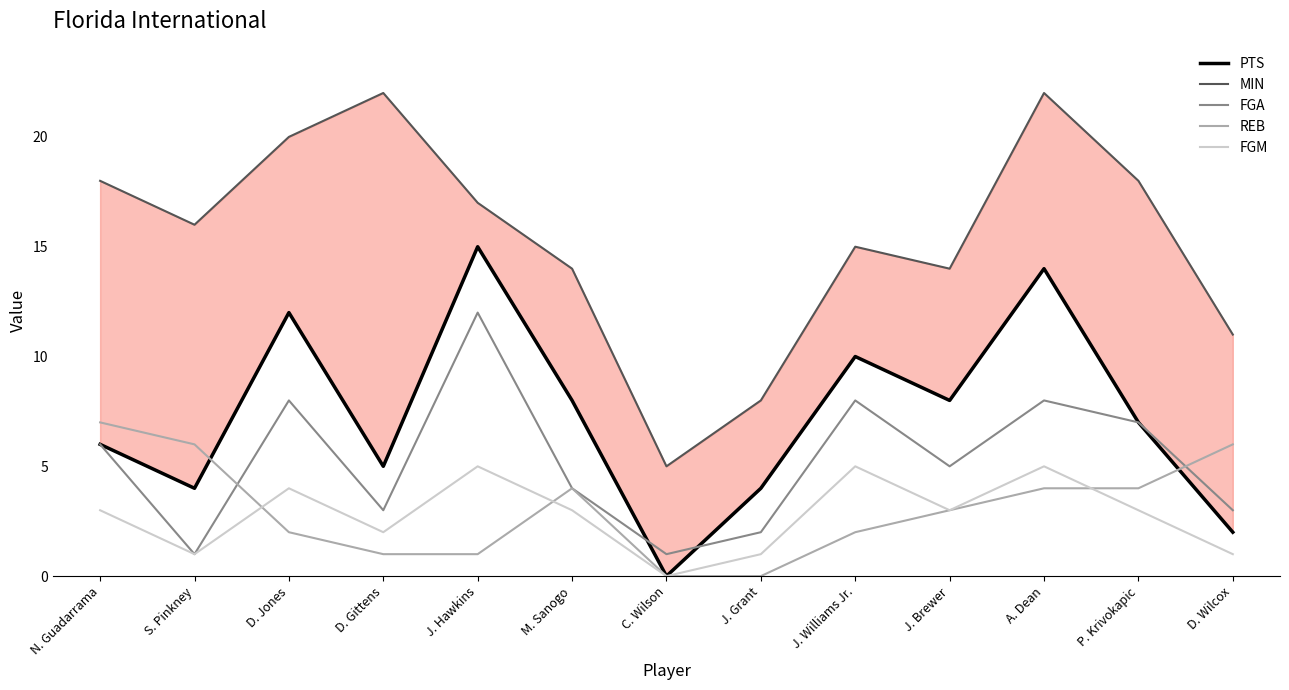

Is it true that REB equals 6 at S. Pinkney?

True